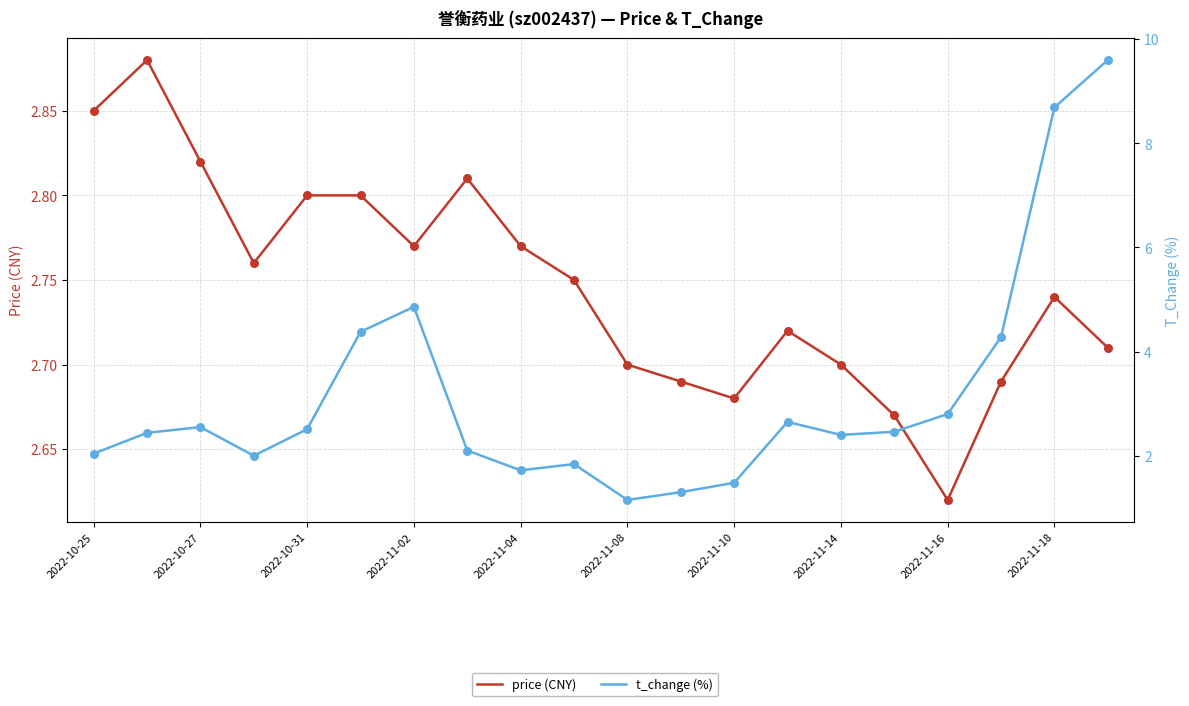

Which series contains the lowest Y value?

t_change (%)